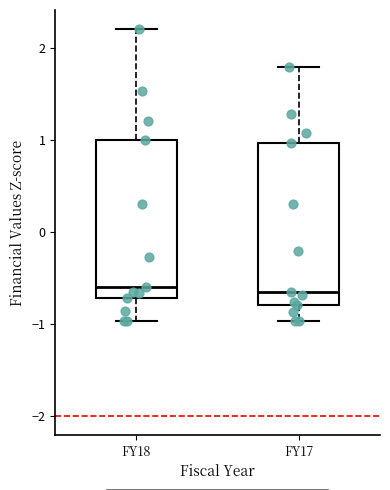

Reading left to right, transcribe this box plot: for each box, give where its median line is, the range the box spans, and where its two whiskers end, as read against the y-axis. The values are not printed on the chart, so give them approximately, as read against the axis.

FY18: median -0.6, box -0.7 to 1.0, whiskers -1.0 to 2.2
FY17: median -0.7, box -0.8 to 1.0, whiskers -1.0 to 1.8